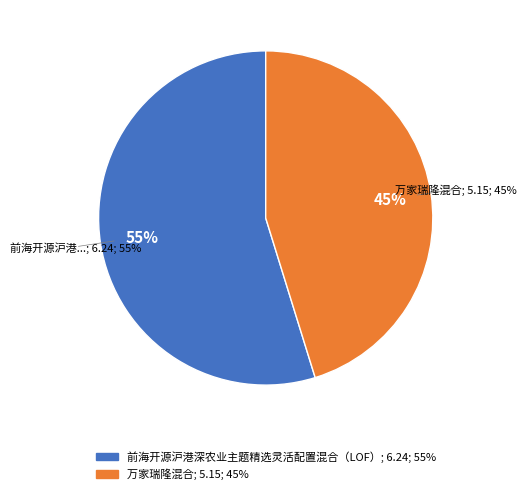

What is the ratio of the value at 万家瑞隆混合 to the value at 前海开源沪港深农业主题精选灵活配置混合（LOF）?

0.8